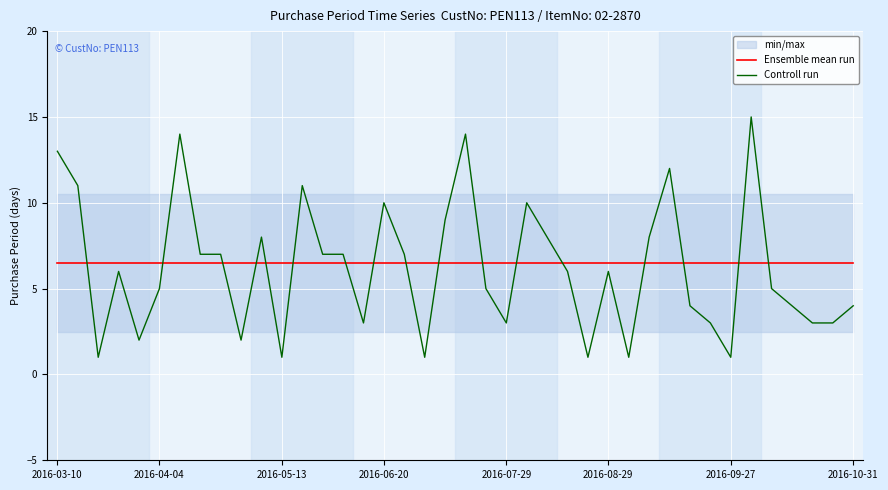

Which series has the widest spread of values?

Controll run